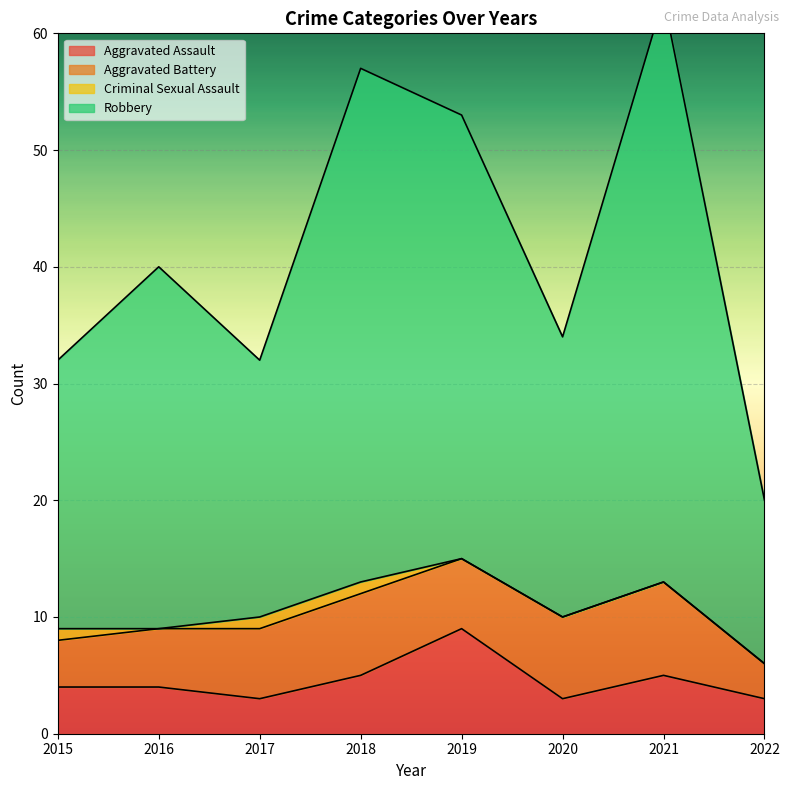

Where is the first local minimum for Robbery?

2017